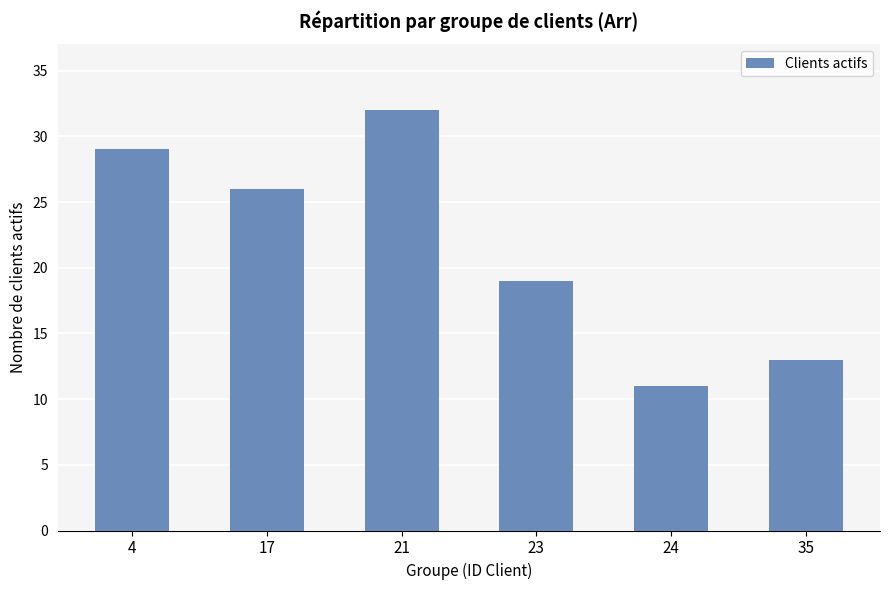

Which label corresponds to the largest value in the chart?

21